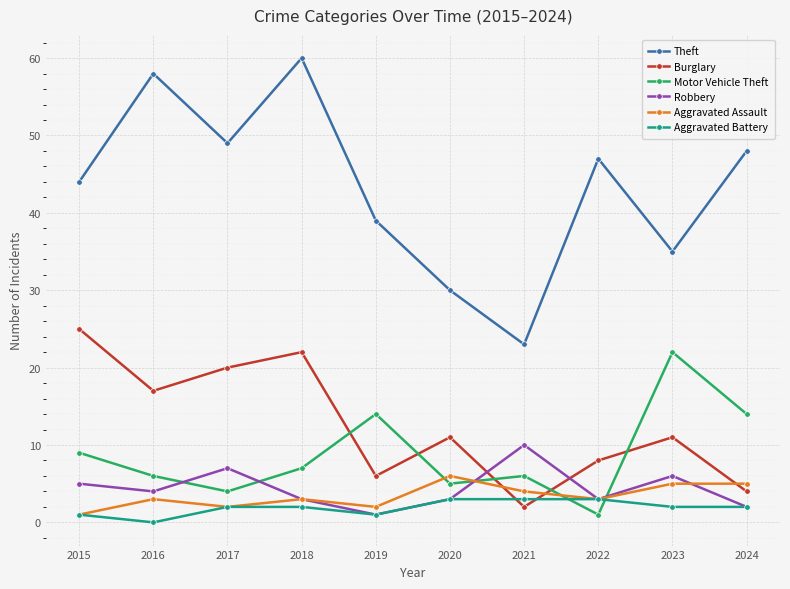

How many positive values does the Aggravated Battery series have?

9